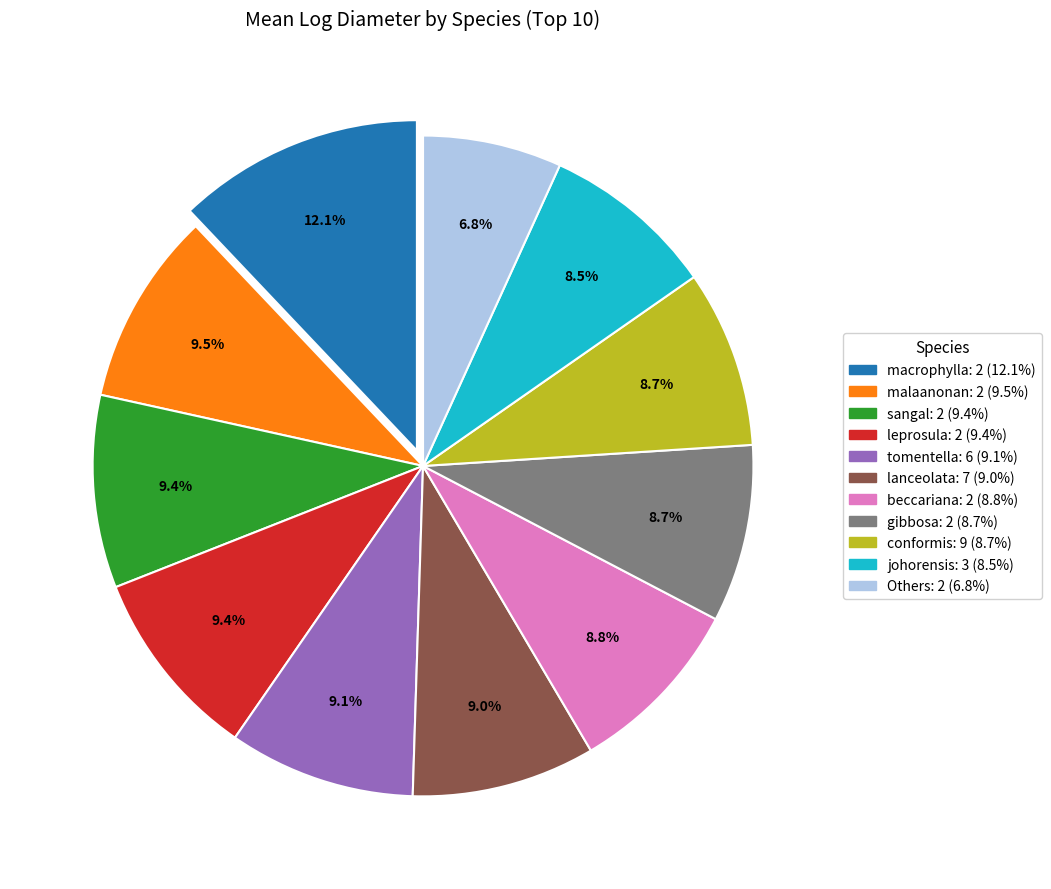

Is there any slice that represents more than half of the pie?

No